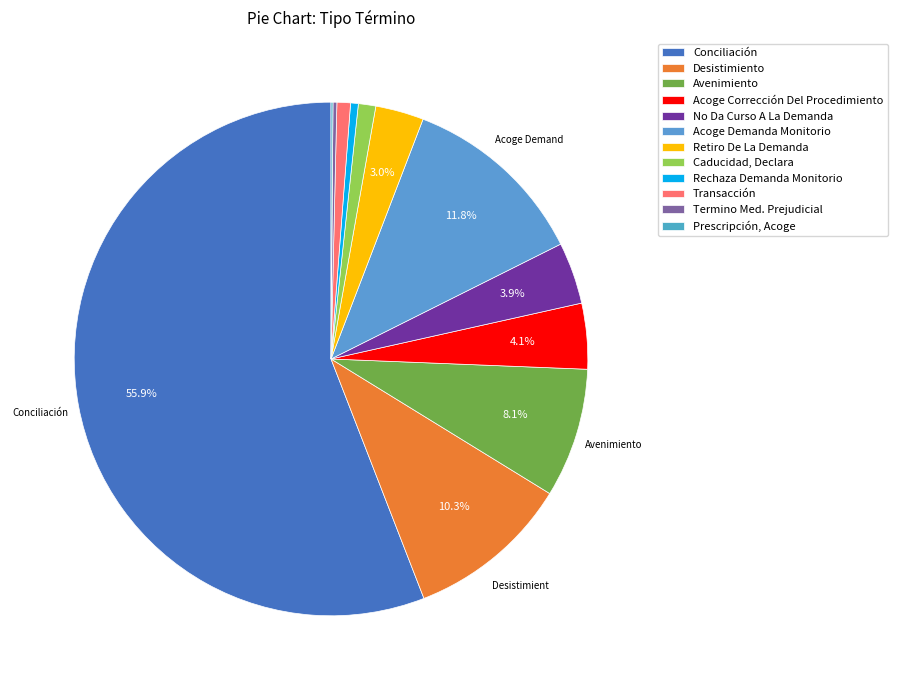

What is the change in value from Avenimiento to No Da Curso A La Demanda?

-35